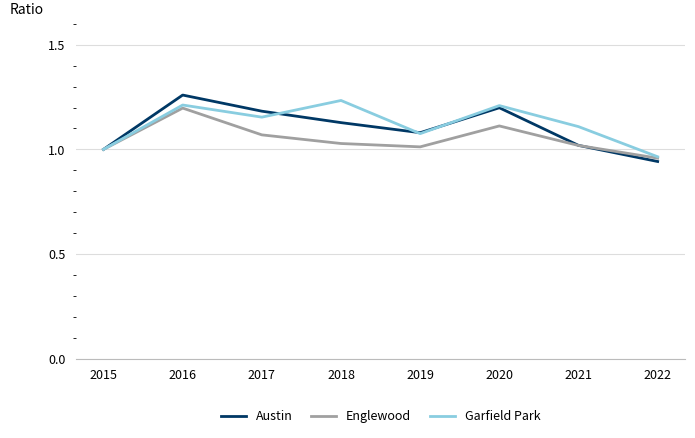

Is the value of Englewood at 2019 greater than the value of Garfield Park at 2017?

No